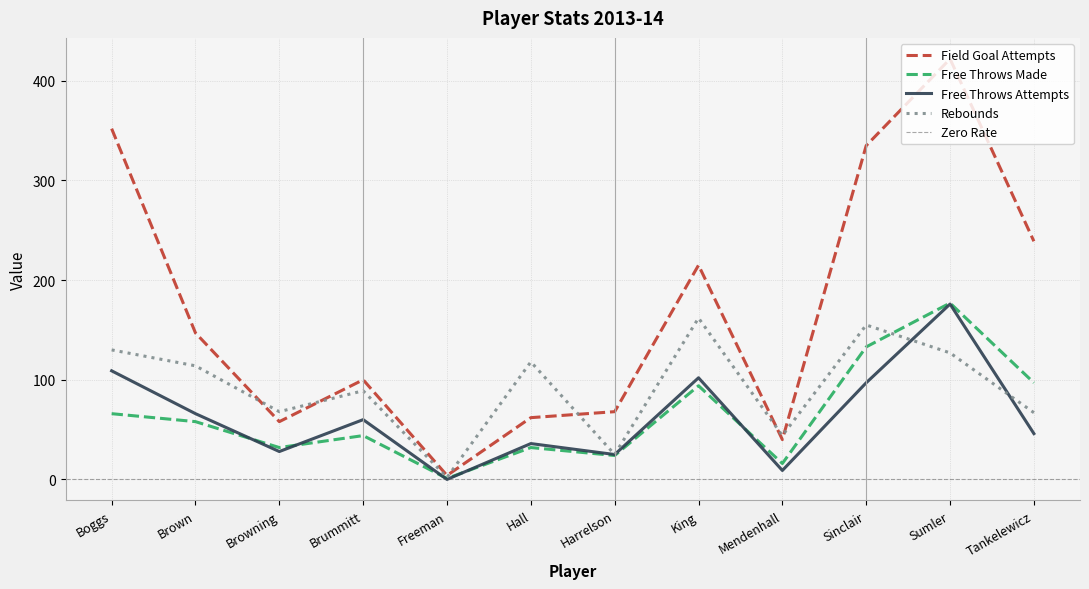

What is the value of the rebounds point at the 2nd from the left?

114